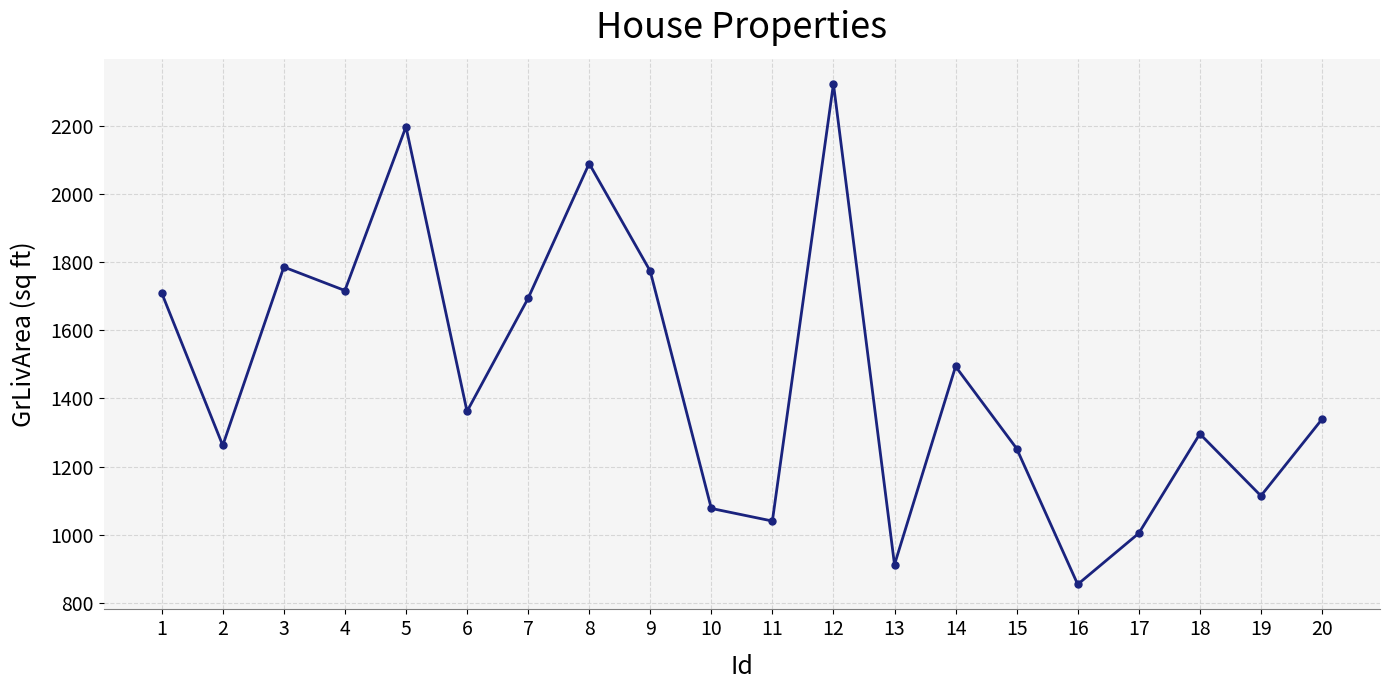

What is the minimum value shown in the chart?

854